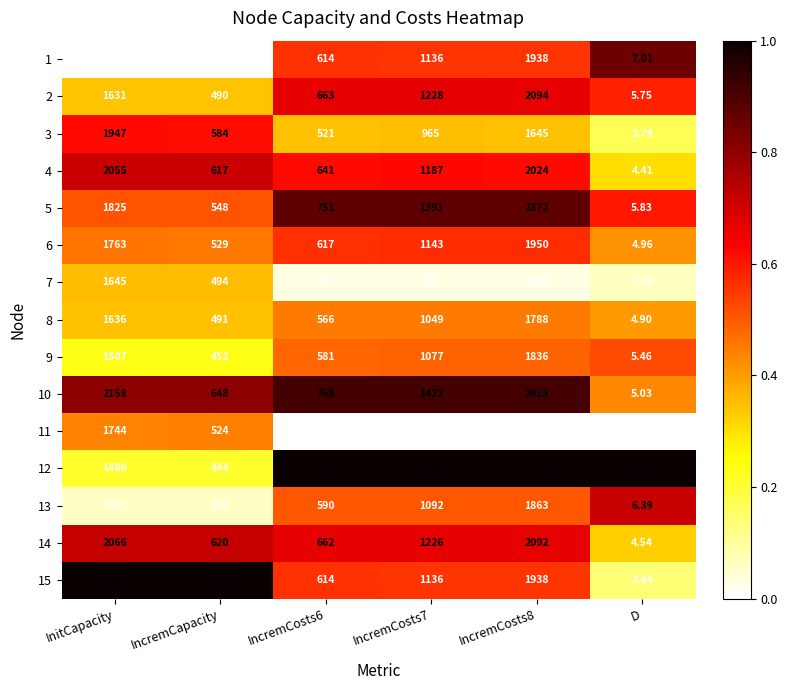

At which label does 7 first exceed 708?

InitCapacity